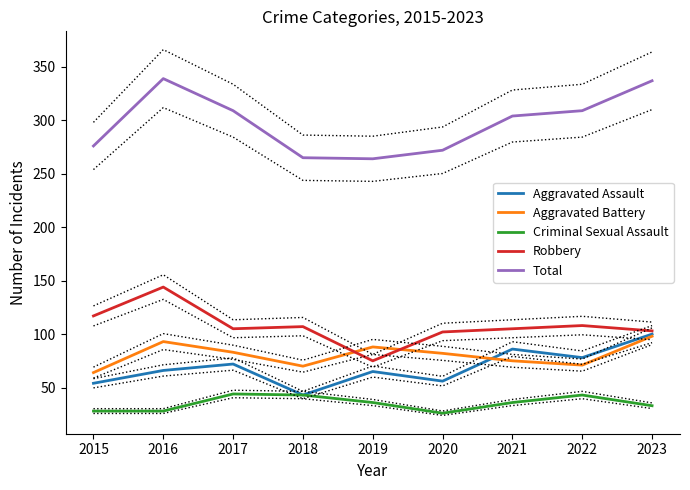

What is the sum of the Total values at 2021 and 2018?

569